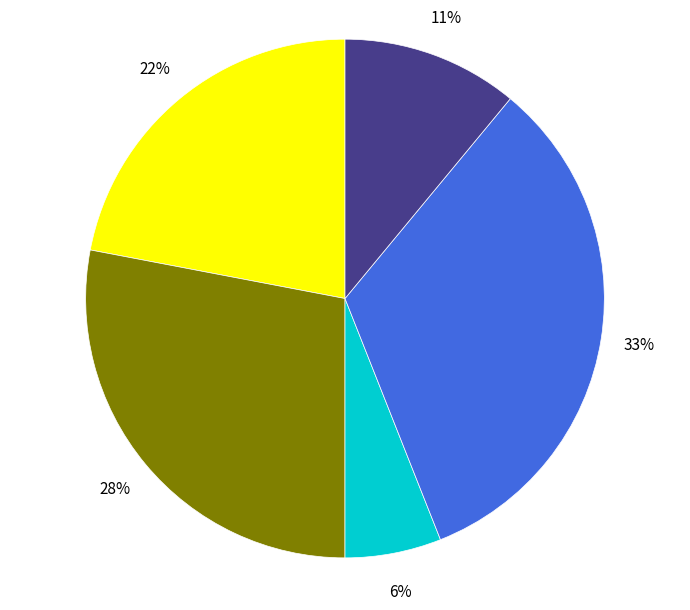

How many segments does this pie chart have?

5